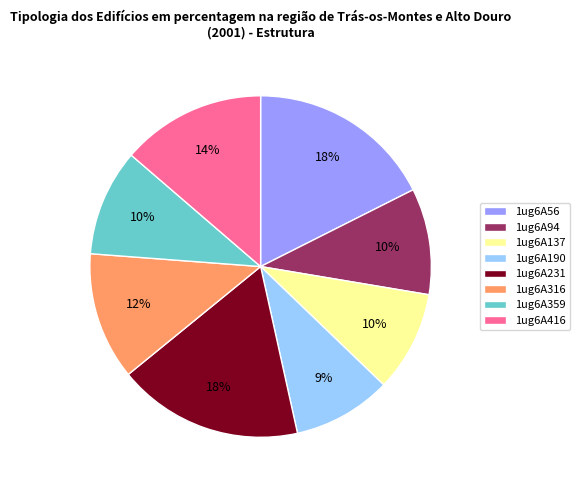

Between 1ug6A316 and 1ug6A137, which is larger?

1ug6A316